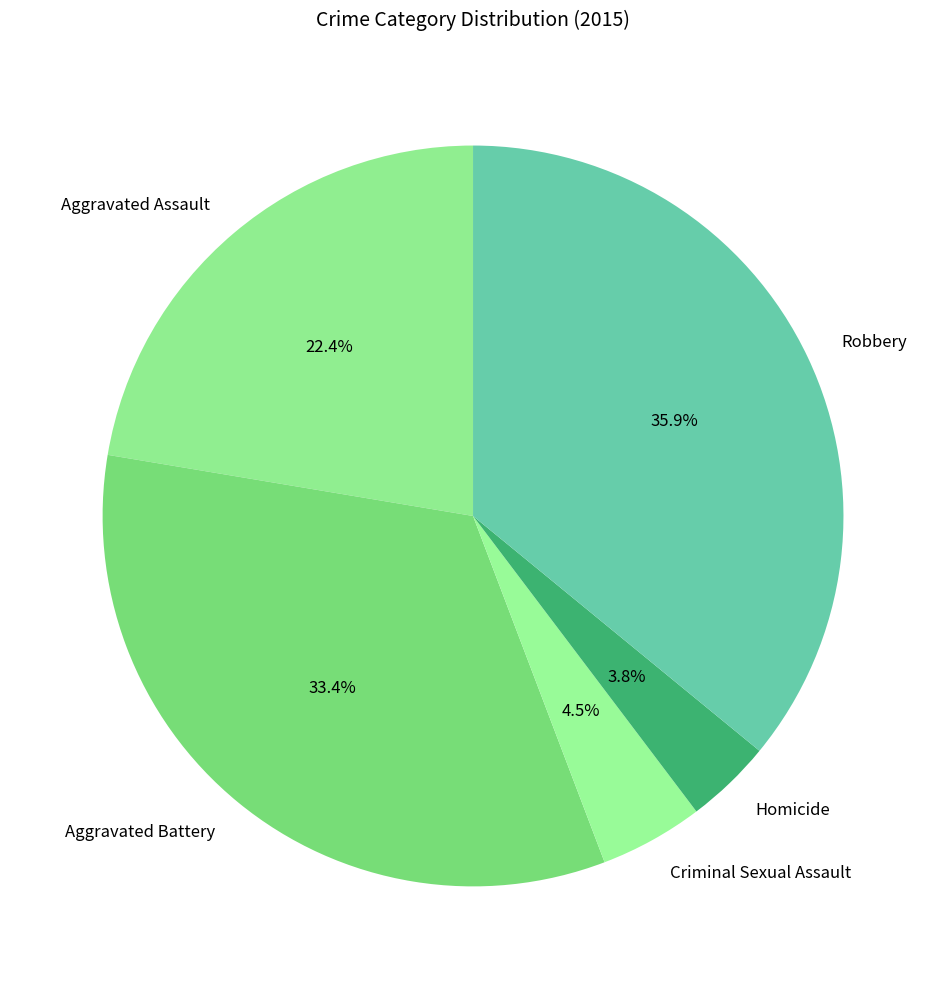

Do Aggravated Assault and Aggravated Battery together represent more than half of the pie?

Yes